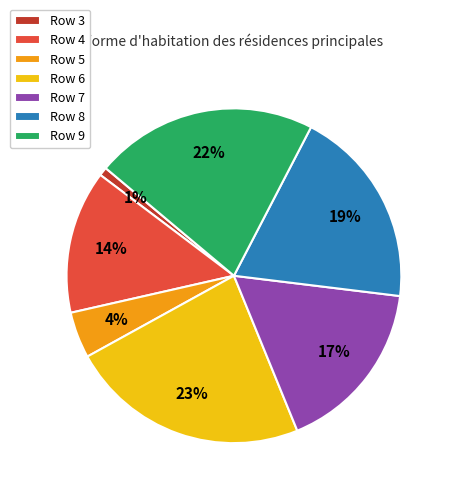

To the nearest percent, what is the difference between the Row 9 and Row 7 slice percentages?

5%